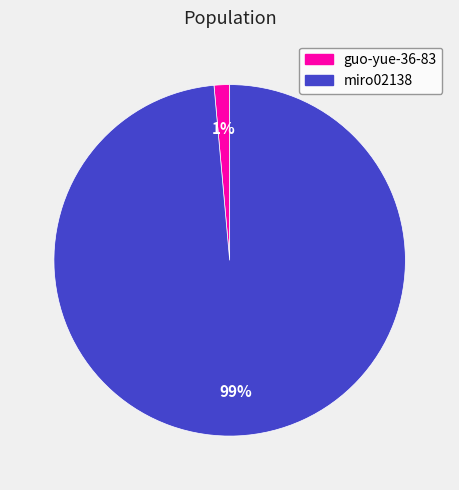

Combined, do miro02138 and guo-yue-36-83 account for over 50%?

Yes